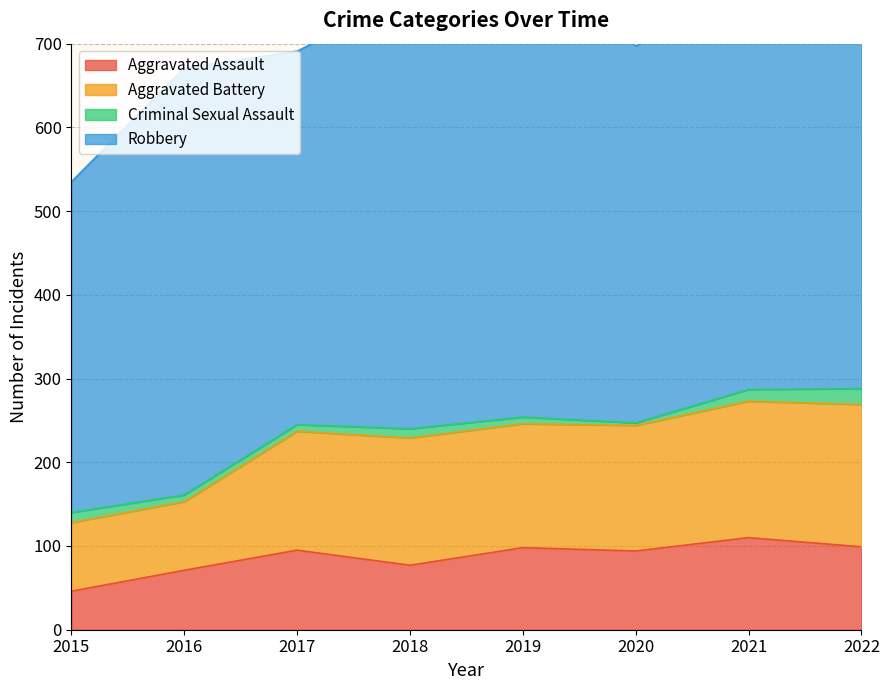

The value of Aggravated Assault at 2021 is 147. True or false?

False